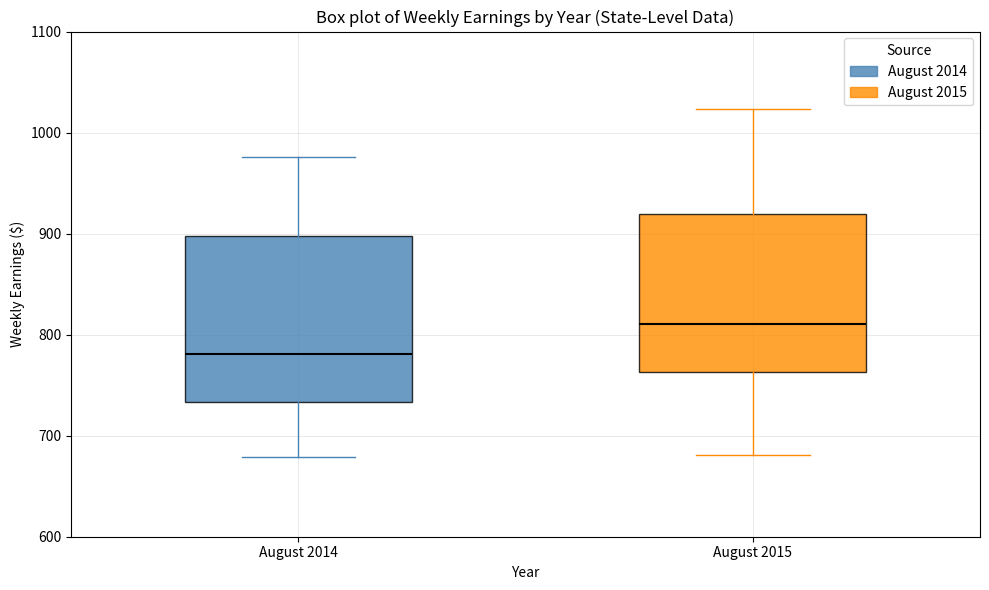

Which box's median line is the highest?

August 2015